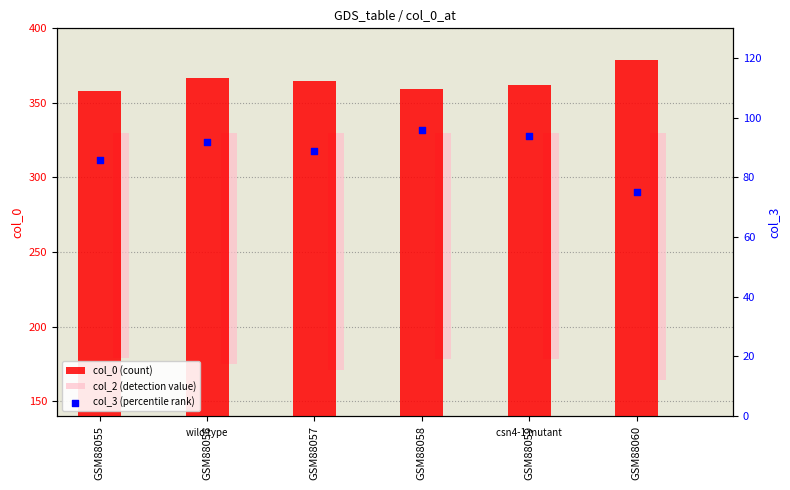

Which series has the widest spread of Y values?

col_0 (count)